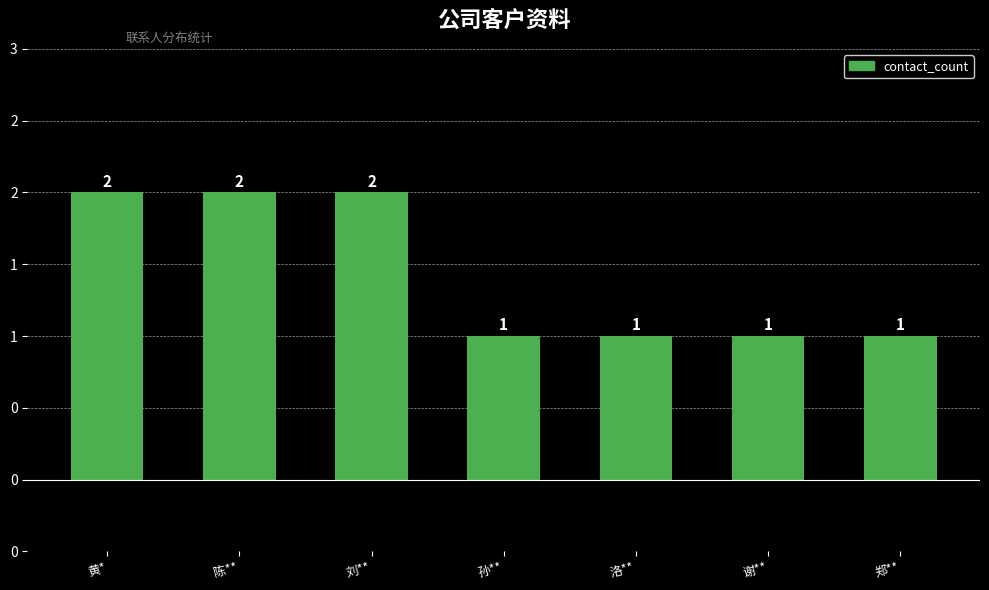

At which category does the chart reach its peak across all series?

黄*